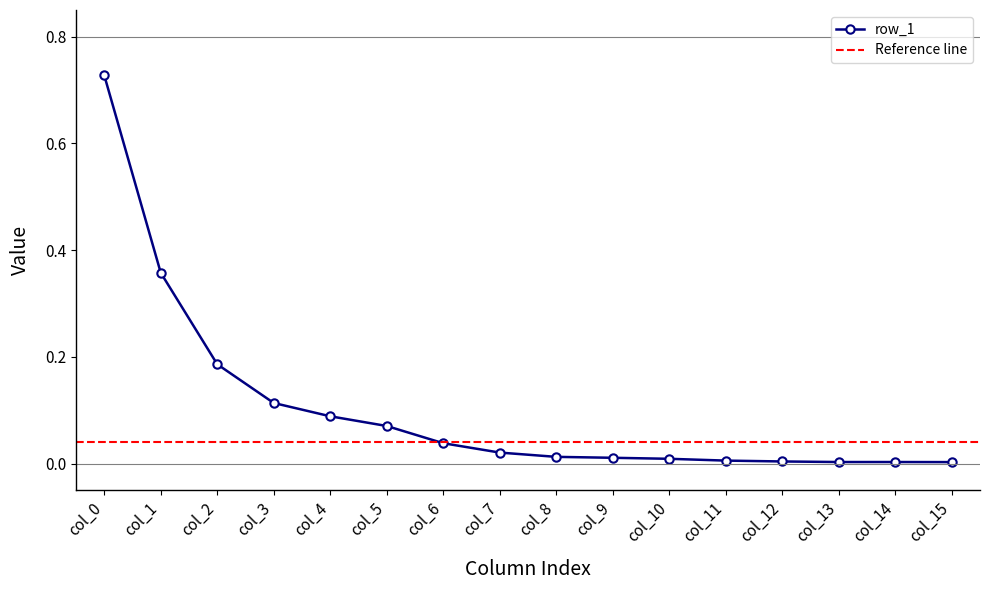

True or false: row_1 has a value of 0.0 at col_12.

True